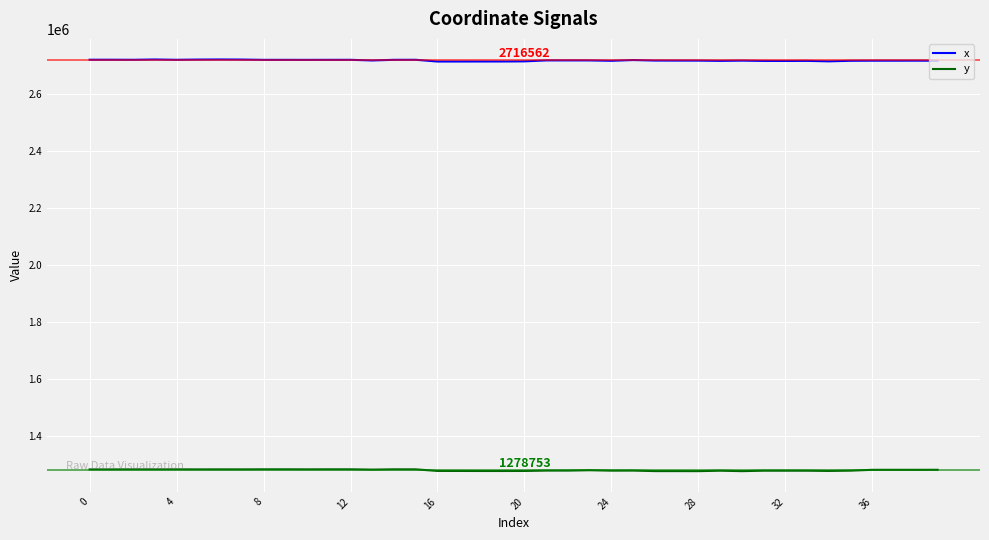

True or false: y and x cross at least once.

False